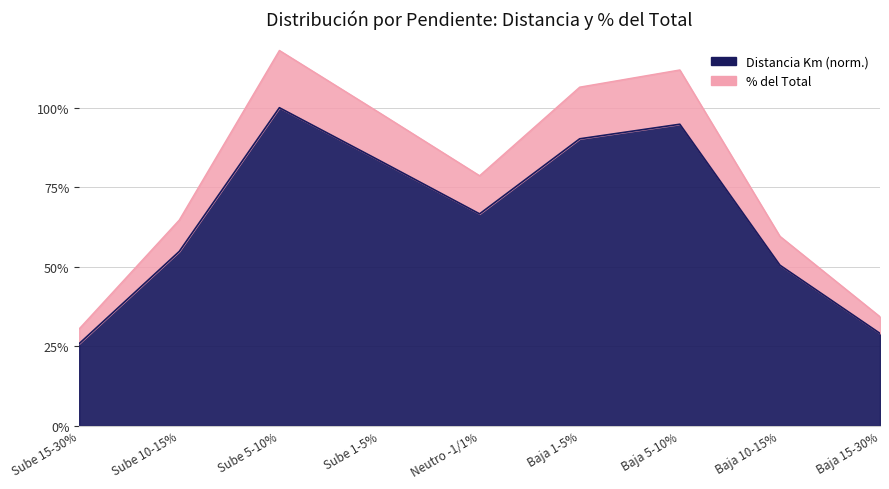

What is the sum of all Distancia Km values?

595.1